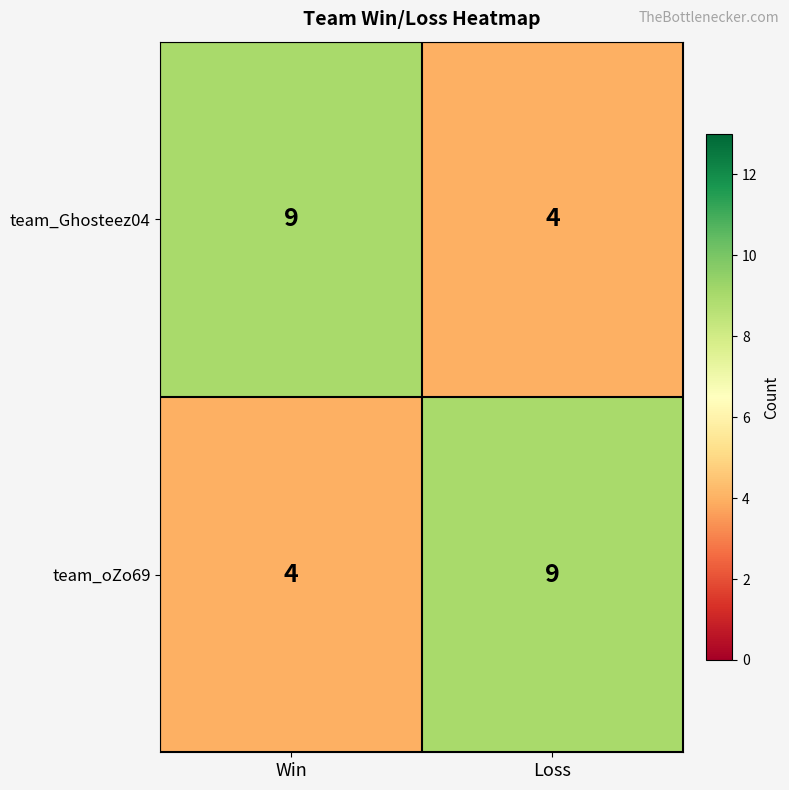

Count the number of data series in this chart.

2